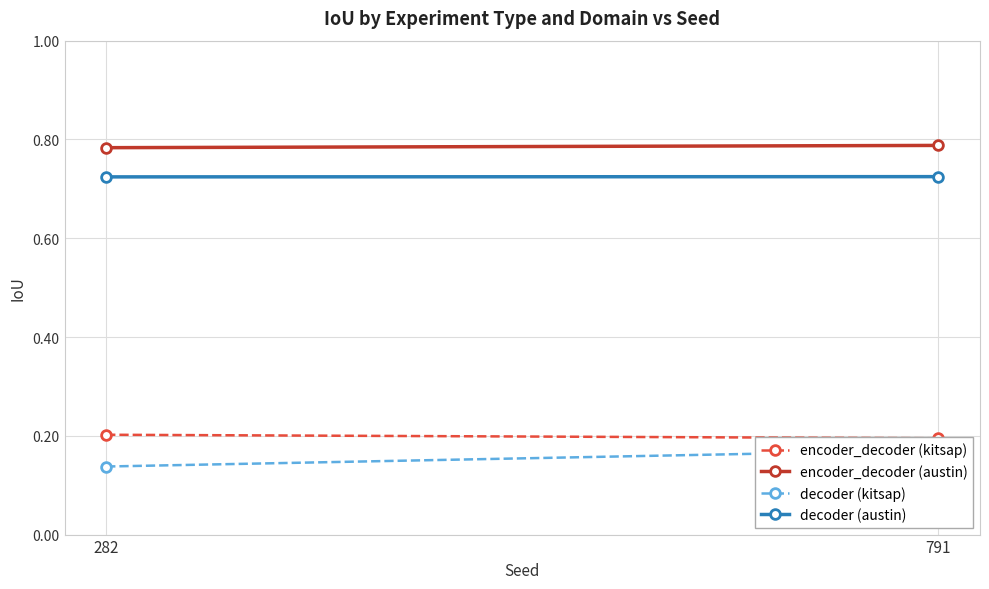

Reading left to right, list all the values displayed in this chart.

encoder_decoder (kitsap): 0.2	0.2
encoder_decoder (austin): 0.8	0.8
decoder (kitsap): 0.1	0.2
decoder (austin): 0.7	0.7